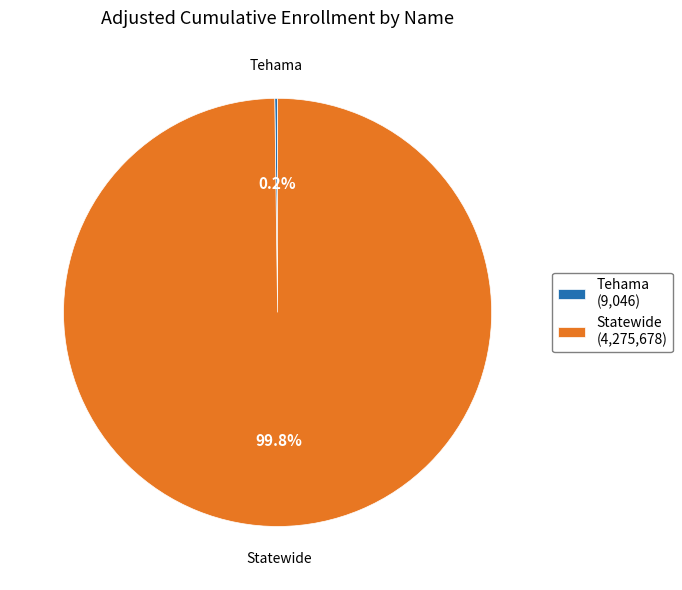

What portion of the pie excludes Statewide?

0.2%